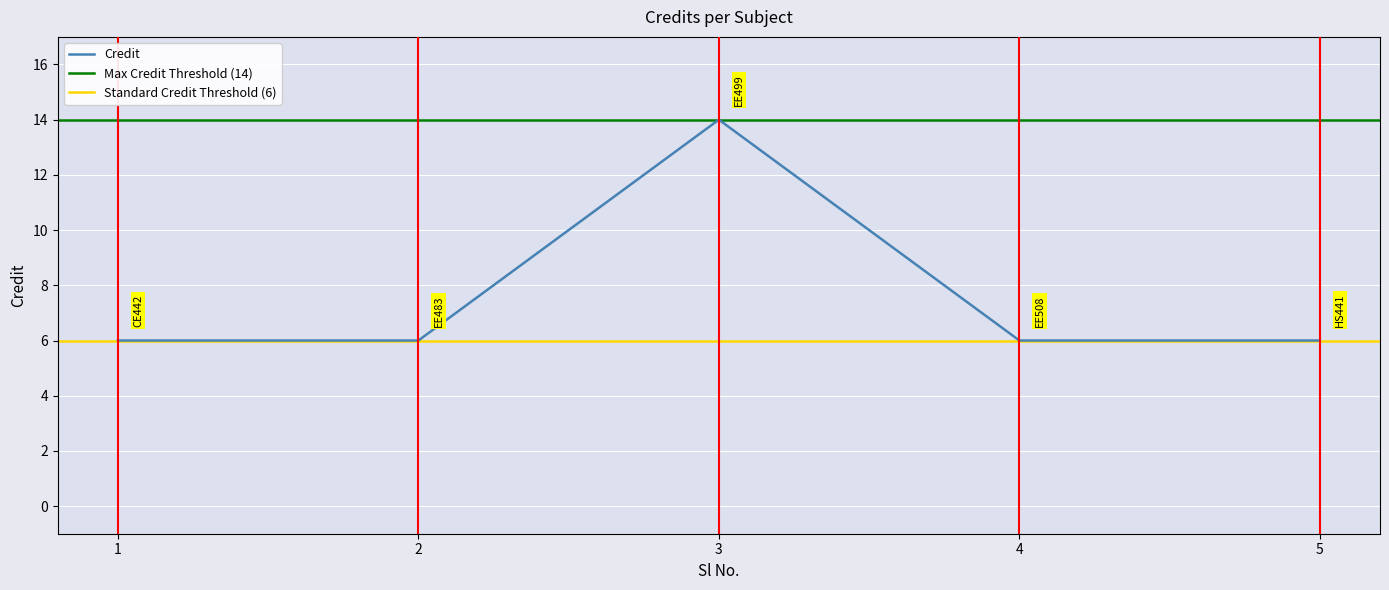

Which category has the highest value across all series?

3